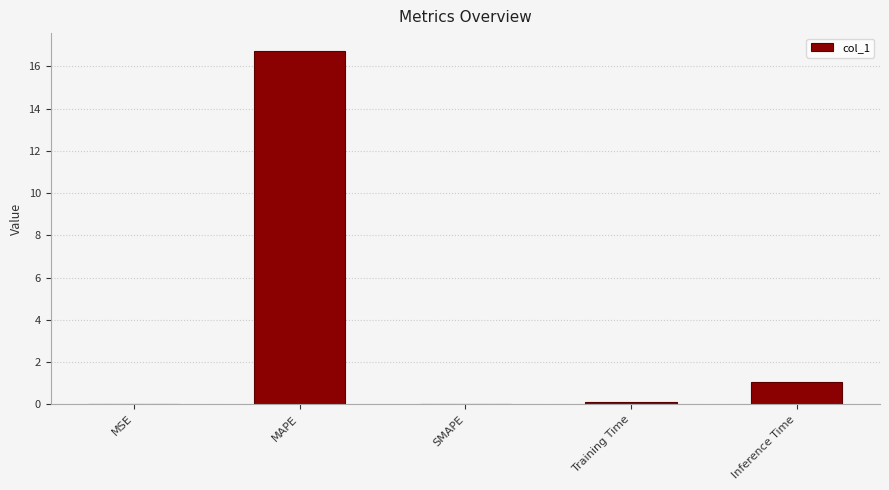

What is the sum of all values?

17.9